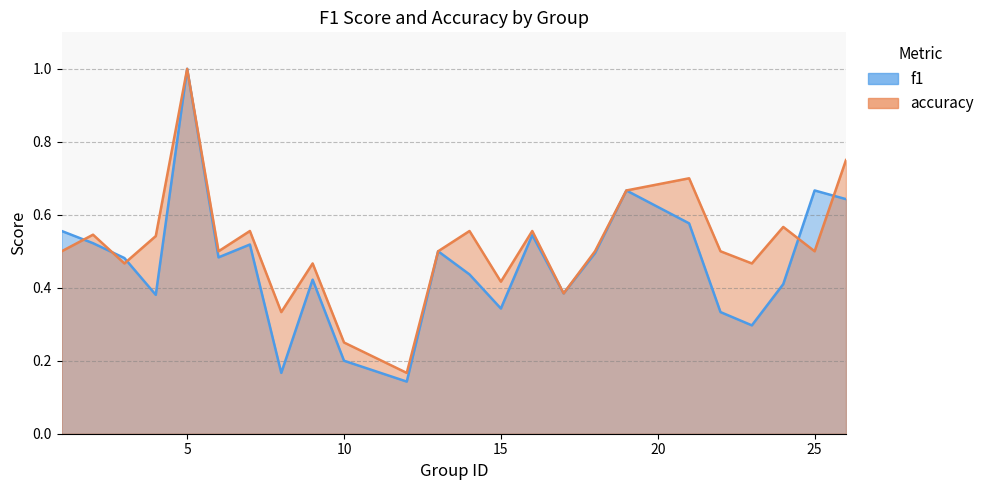

How many f1 values are between 0 and 1?

24